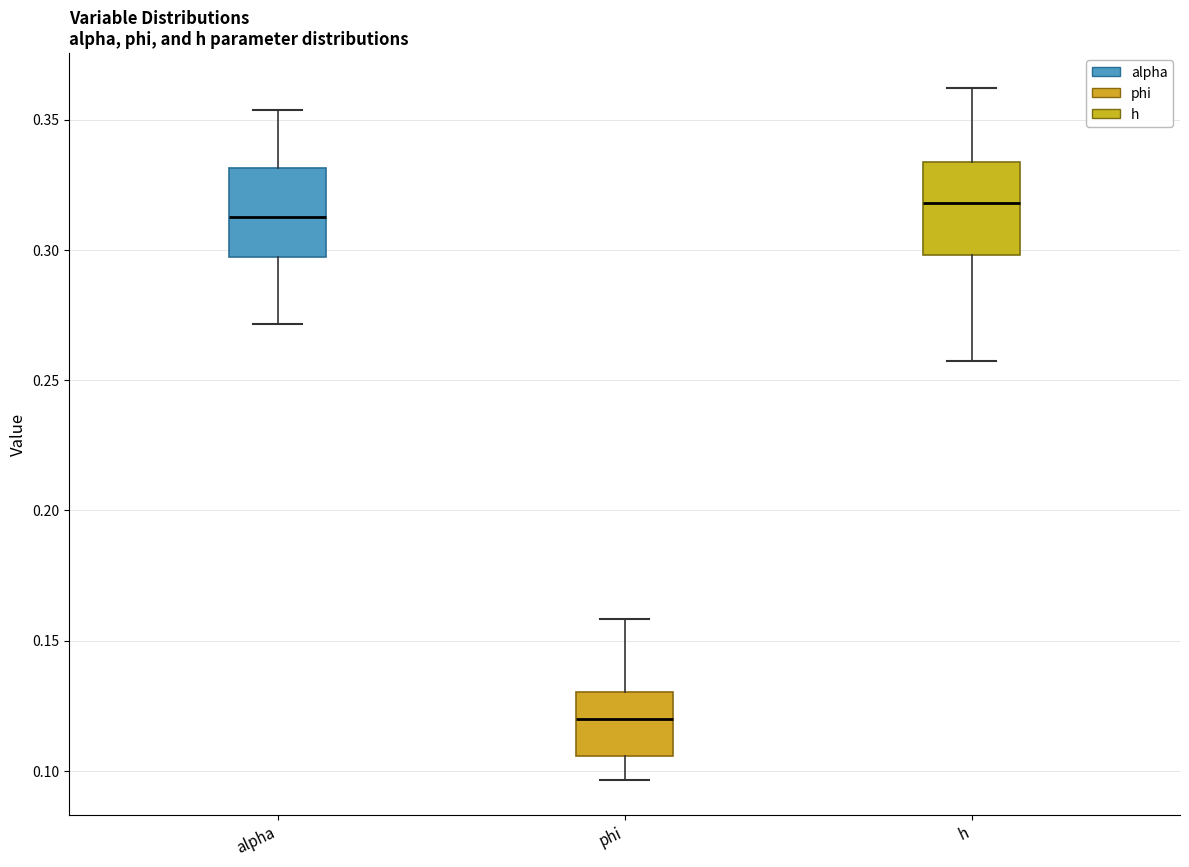

Where does the median line of the box for alpha sit on the y-axis? The values are not printed on the chart, so give them approximately, as read against the axis.

0.315